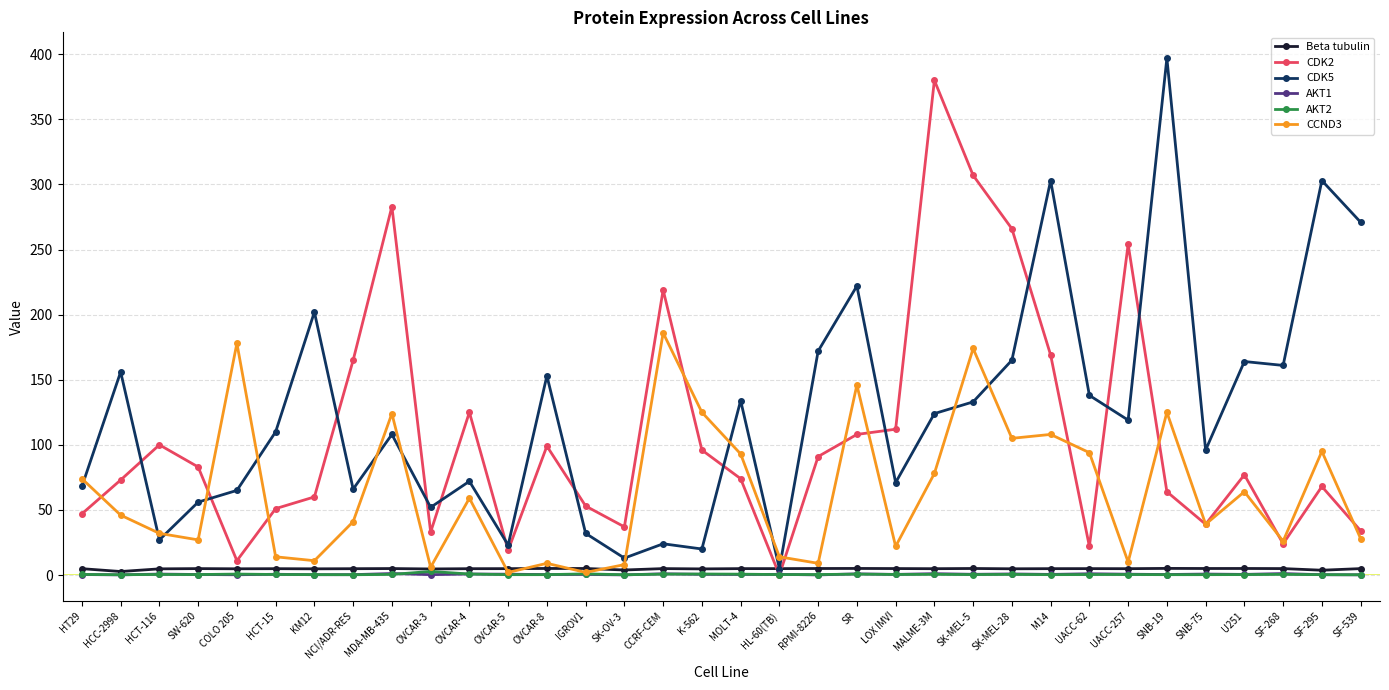

The CDK2 series shows 17.7 at SNB-75. True or false?

False